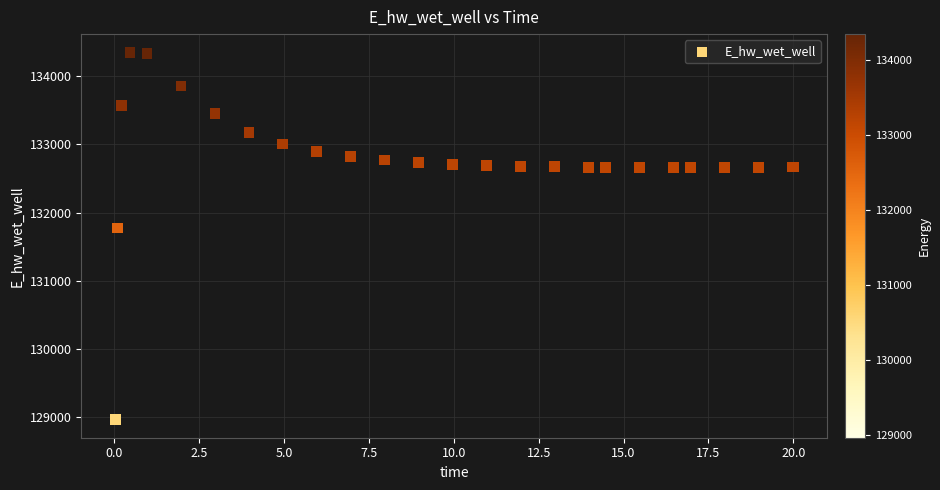

What Y value in the scatter plot is closest to 131657?

131774.4